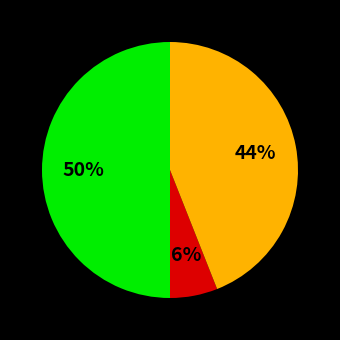

To the nearest percent, what is the difference between the largest and smallest slice percentages?

44%